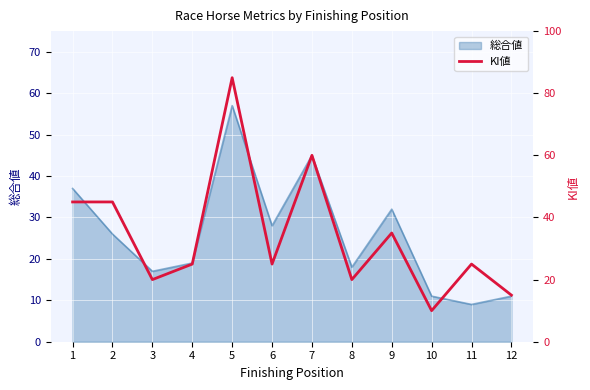

At which label does 総合値 reach its minimum?

11